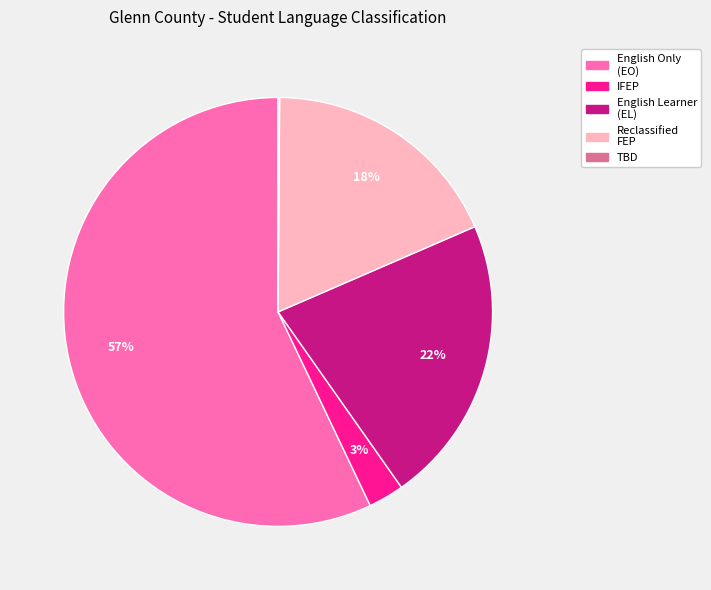

To the nearest percent, what is the difference between the largest and smallest slice percentages?

57%